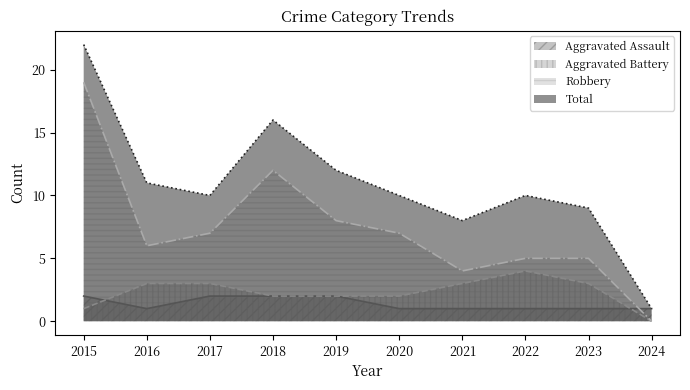

Where does the Total series first go above 10?

2015